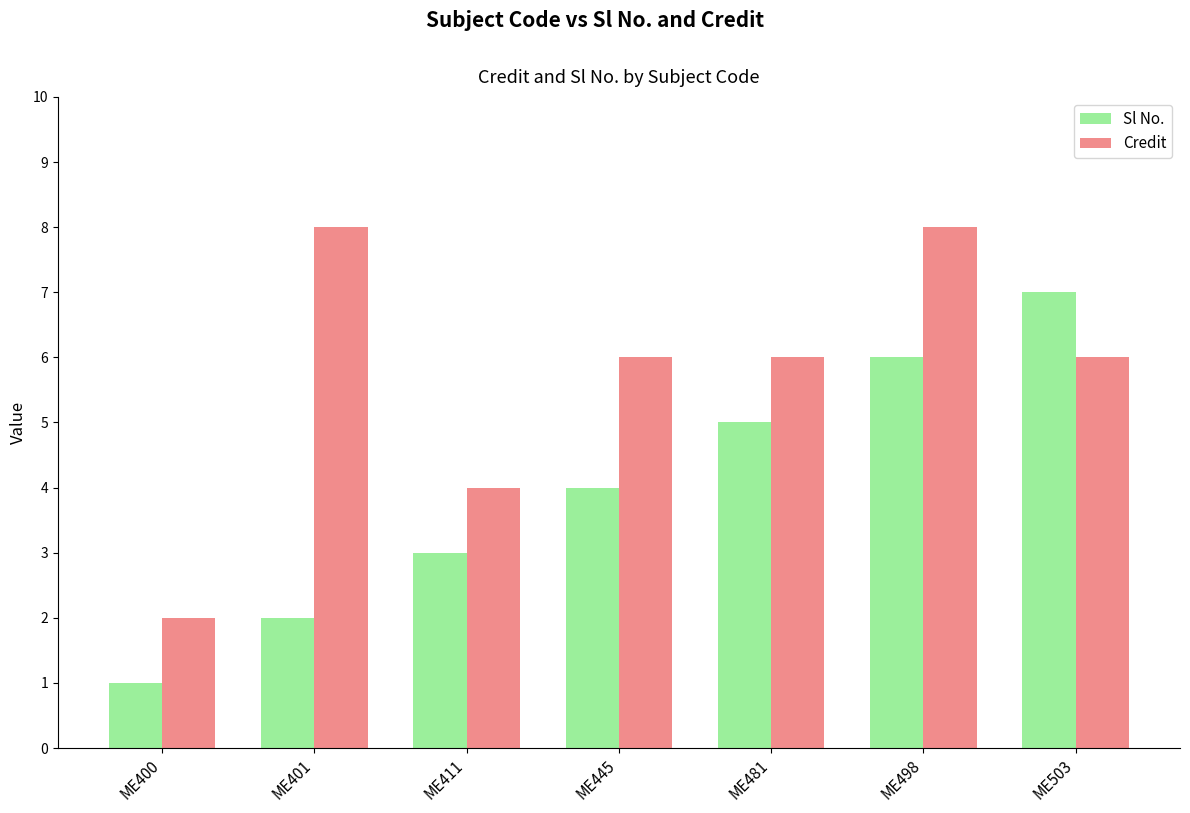

What is the average value of the Credit series?

6